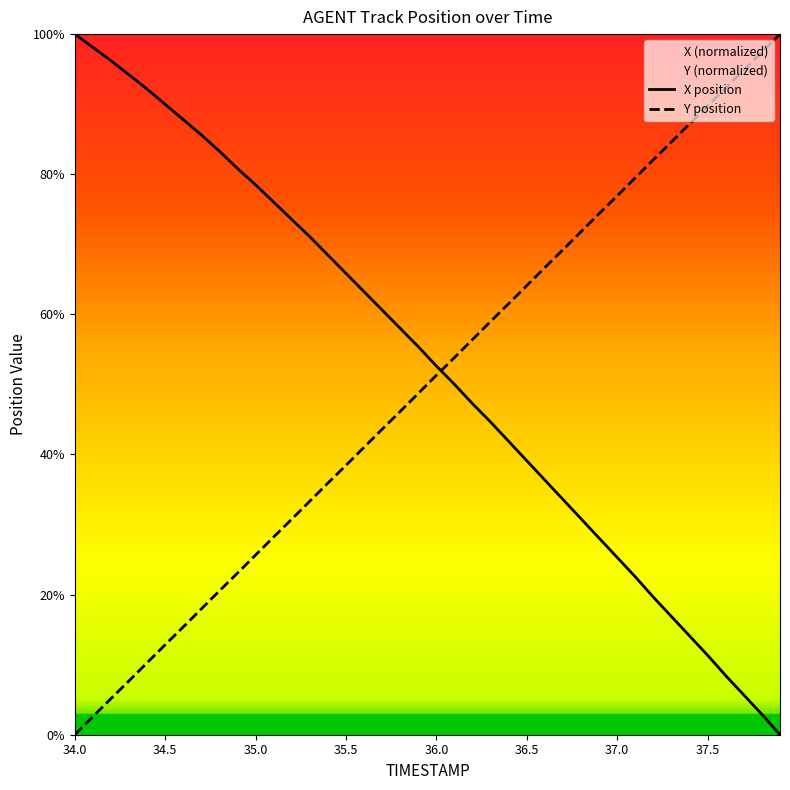

The value of Y position at 35.0 is 16.5. True or false?

False